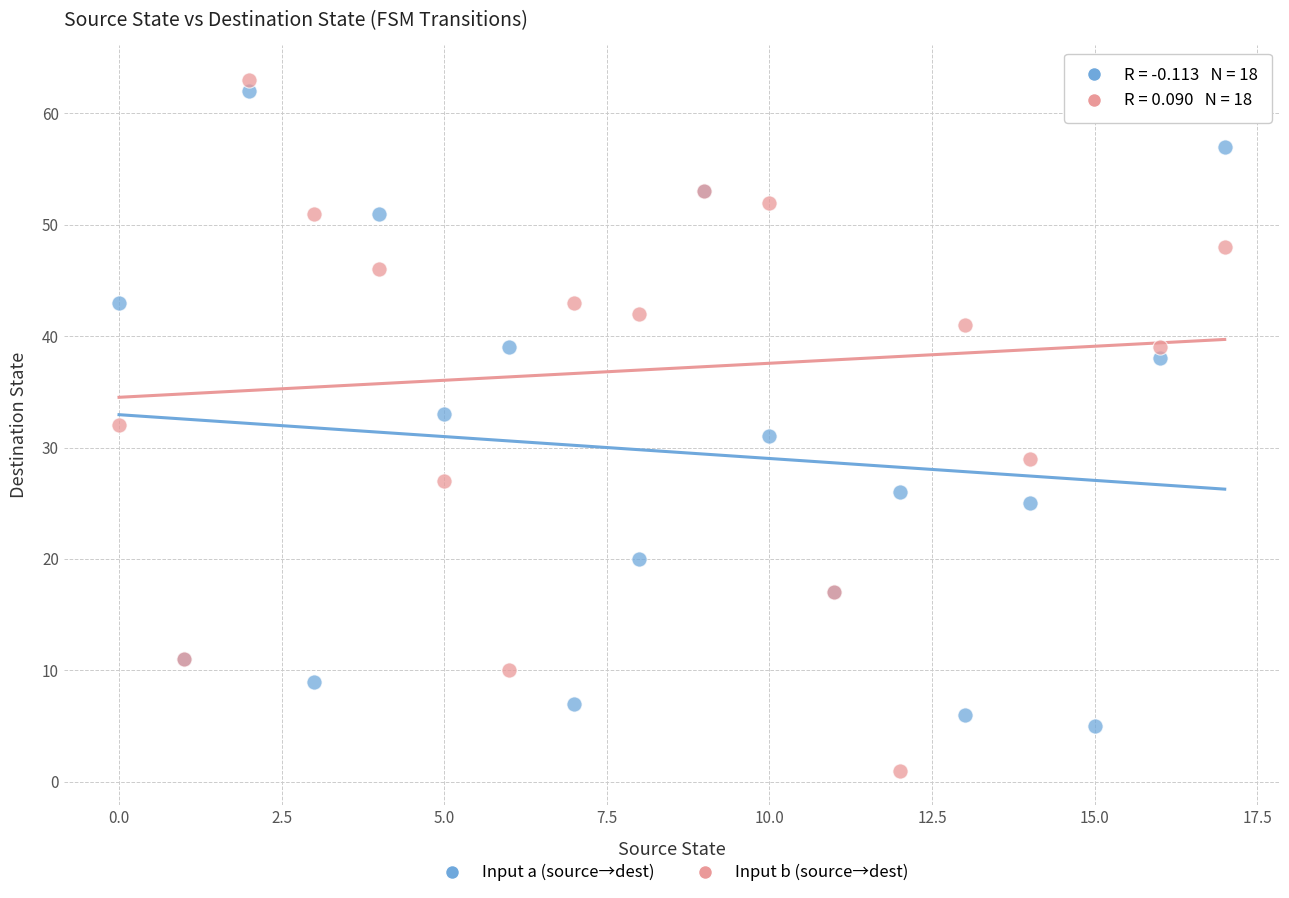

Which series has the widest spread of Y values?

Input b (source→dest)